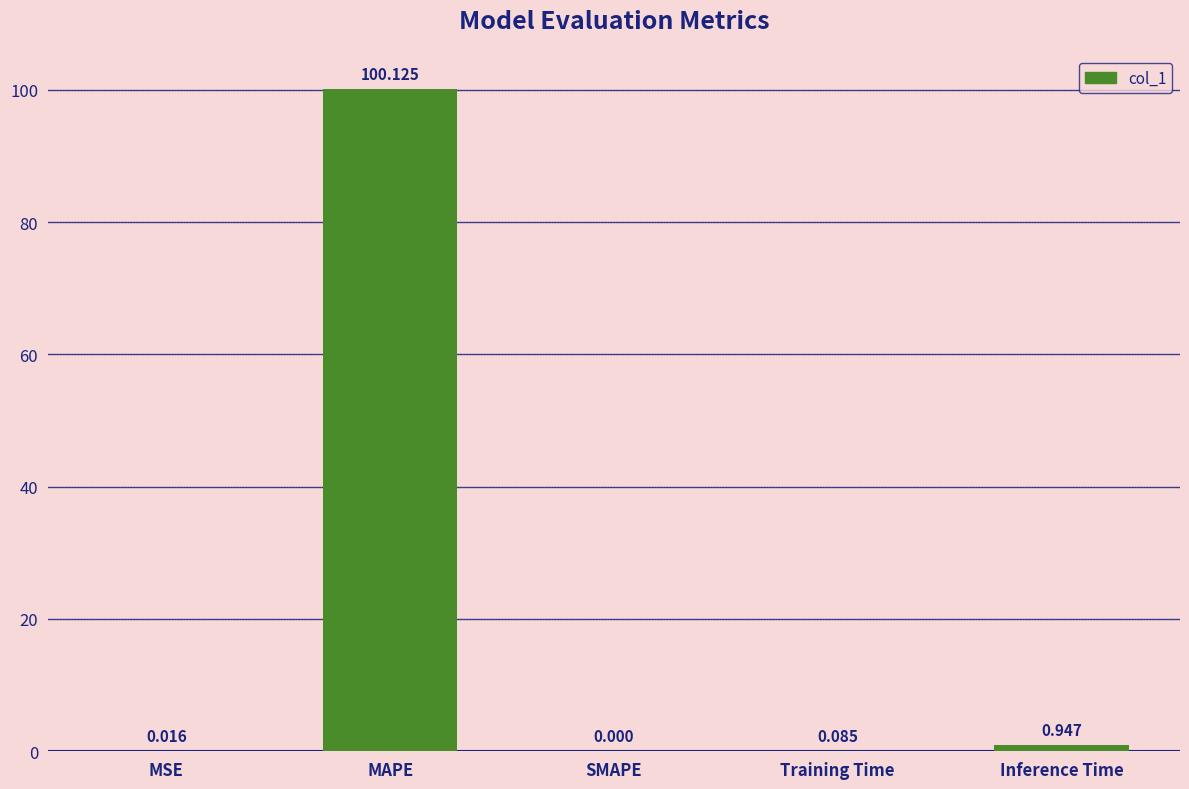

The chart shows a value of 100.1 at MAPE. True or false?

True